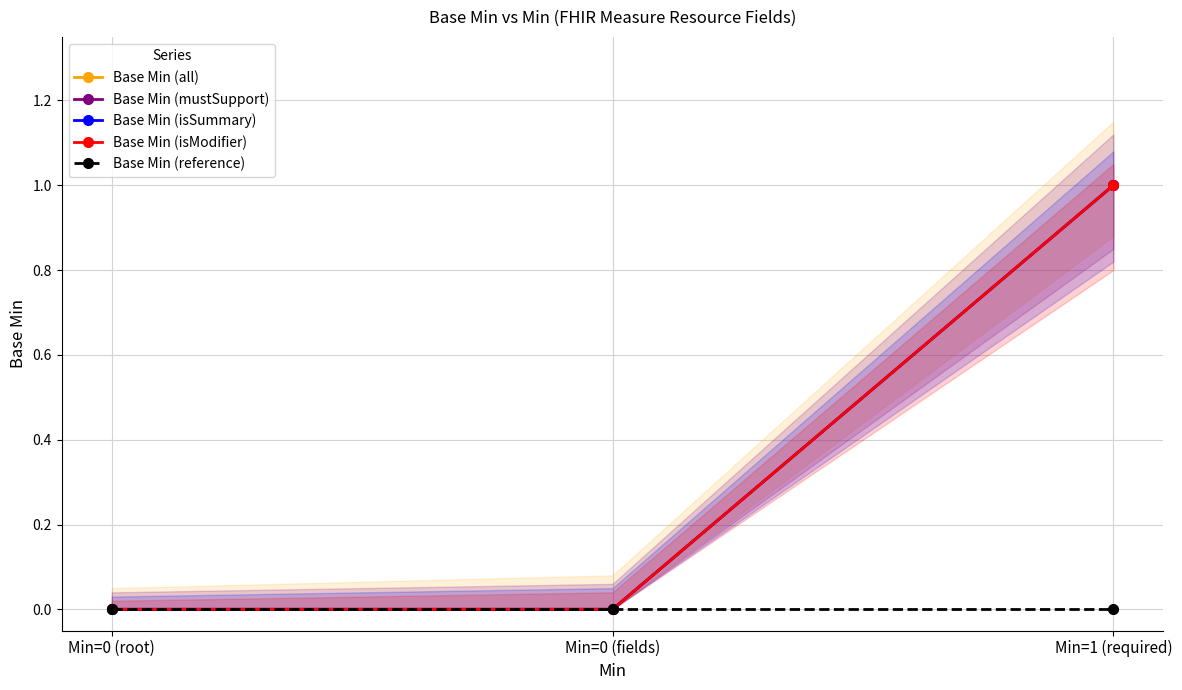

Reading left to right, transcribe all the data shown in this chart.

Base Min (all): Min=0 (root)=0	Min=0 (fields)=0	Min=1 (required)=1
Base Min (mustSupport): Min=0 (root)=0	Min=0 (fields)=0	Min=1 (required)=1
Base Min (isSummary): Min=0 (root)=0	Min=0 (fields)=0	Min=1 (required)=1
Base Min (isModifier): Min=0 (root)=0	Min=0 (fields)=0	Min=1 (required)=1
Base Min (reference): Min=0 (root)=0	Min=0 (fields)=0	Min=1 (required)=0